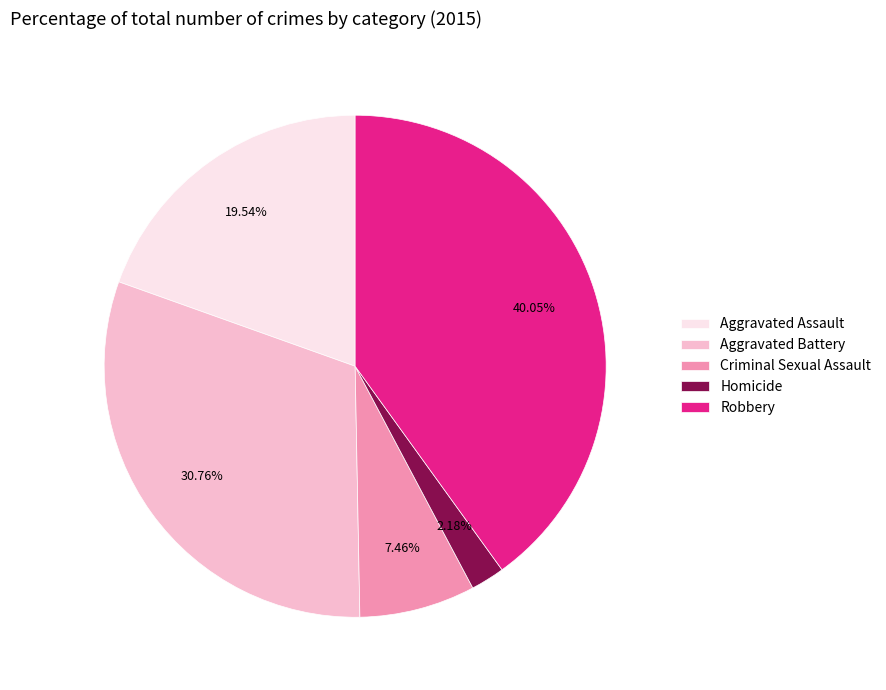

How many slices are in this pie chart?

5